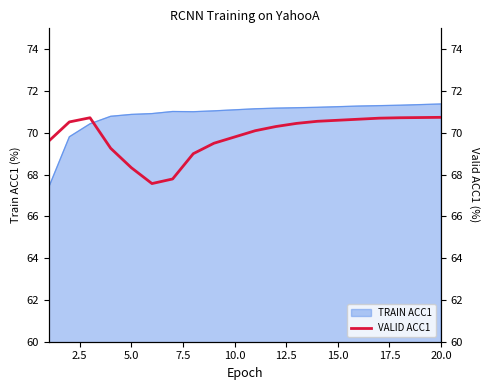

Is it true that TRAIN ACC1 equals 126.6 at 10.0?

False